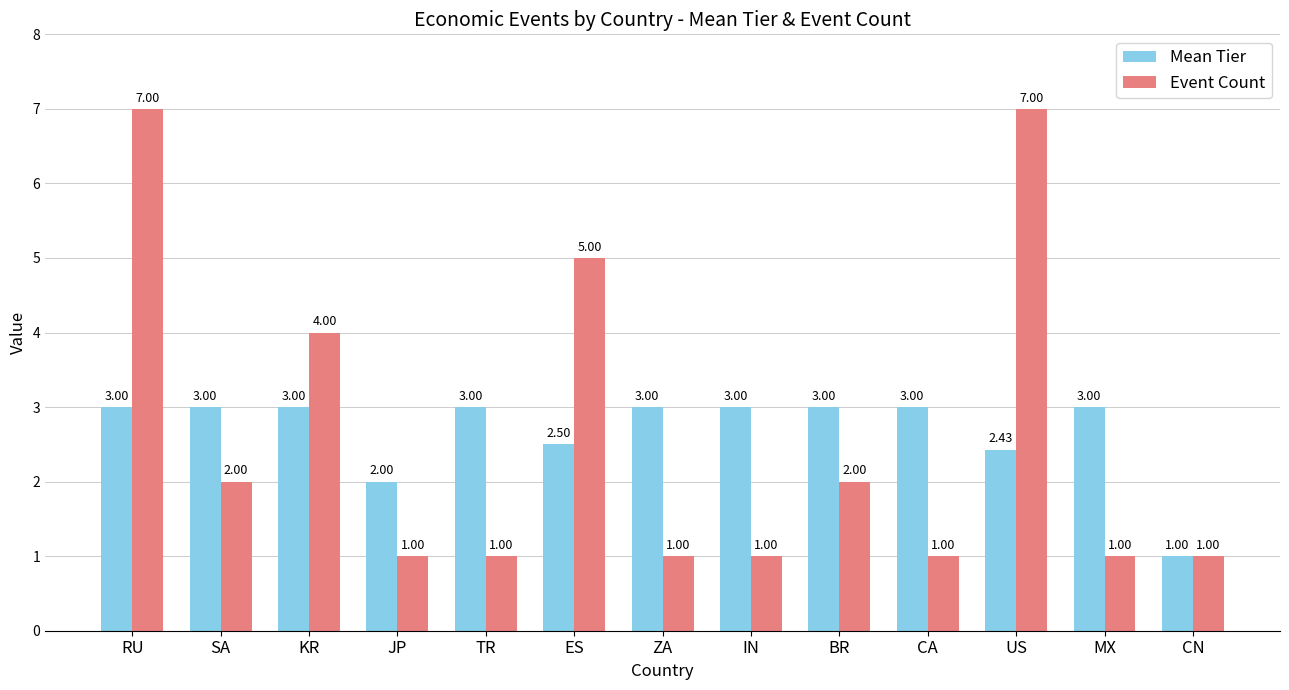

Rank the series by their average value, from highest to lowest.

Mean Tier, Event Count